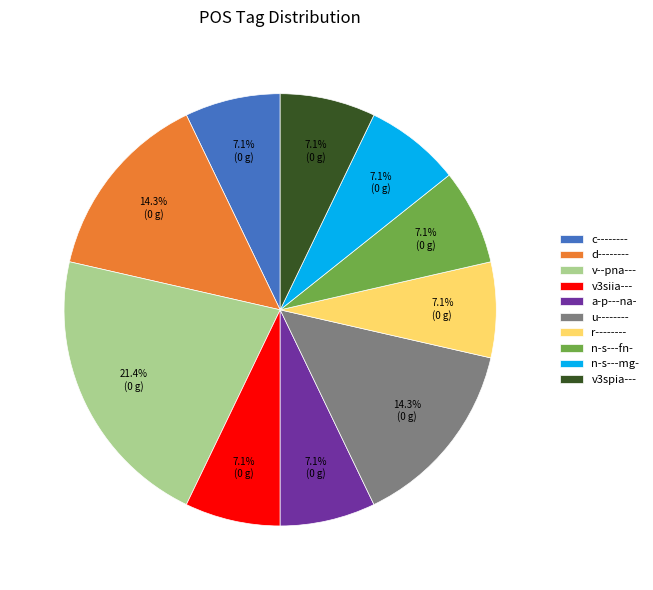

Which category has the biggest portion of the pie?

v--pna---